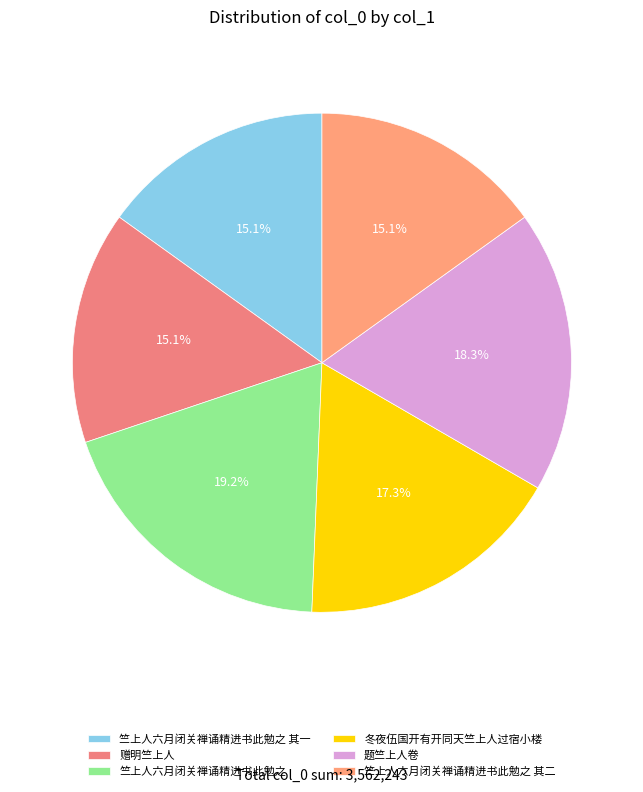

How many segments does this pie chart have?

6